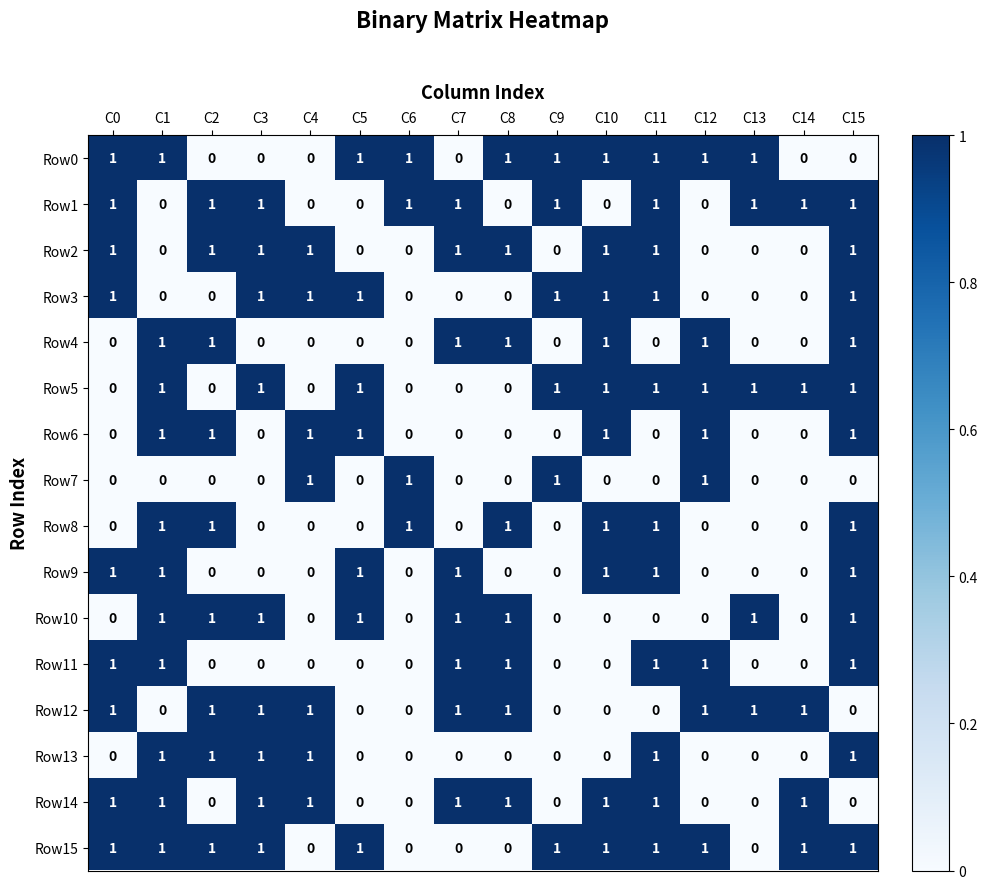

What is the total value across all series at C14?

5